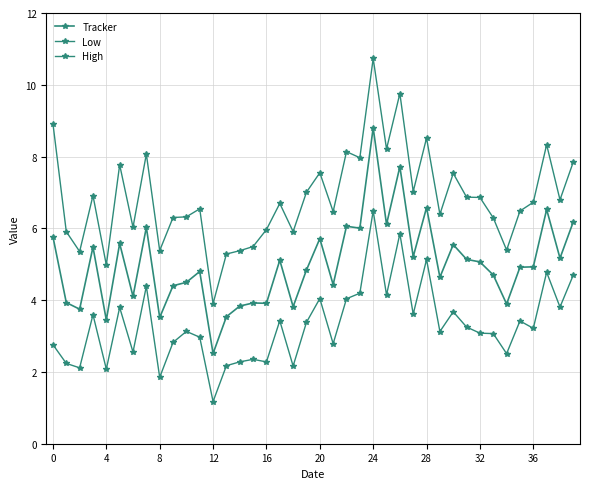

At which category is the sum across all series the highest?

24